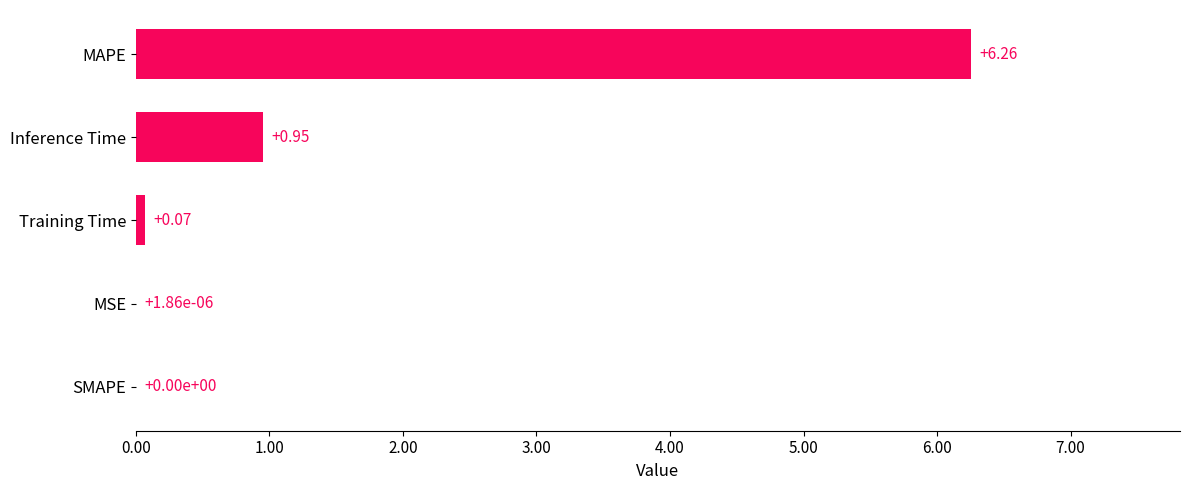

What is the change in value from Inference Time to MAPE?

+5.3